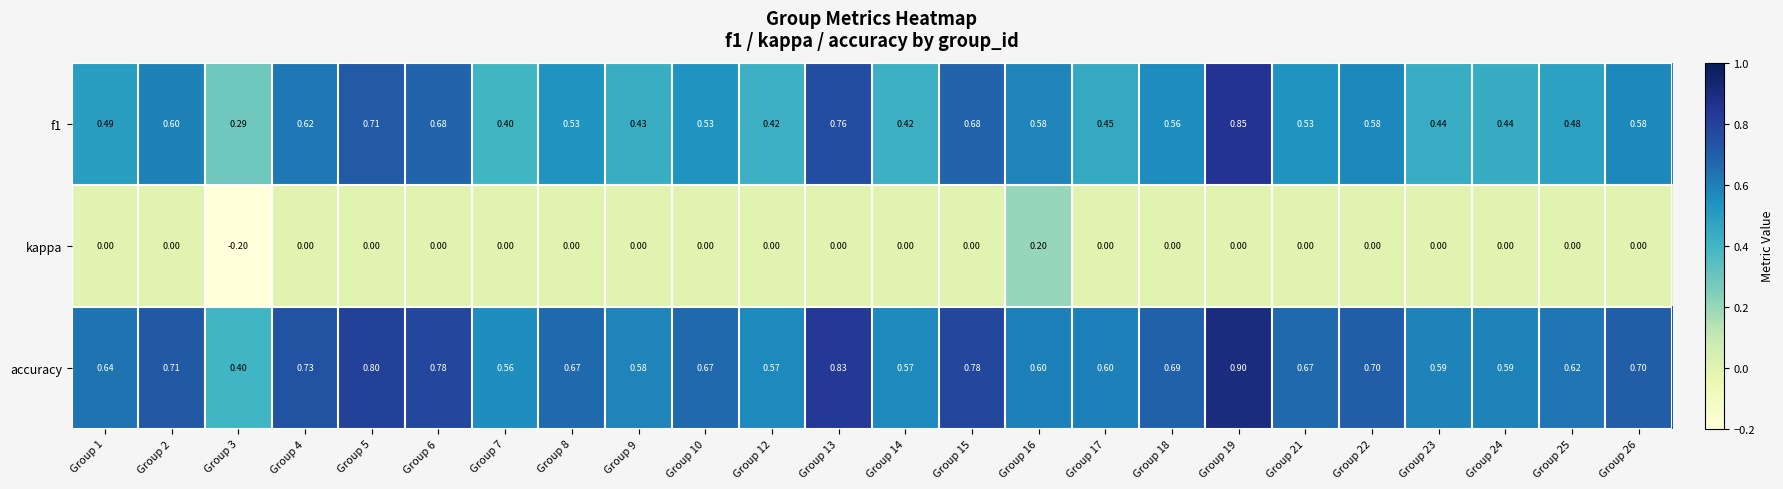

List the series in order of their overall mean, highest first.

accuracy, f1, kappa